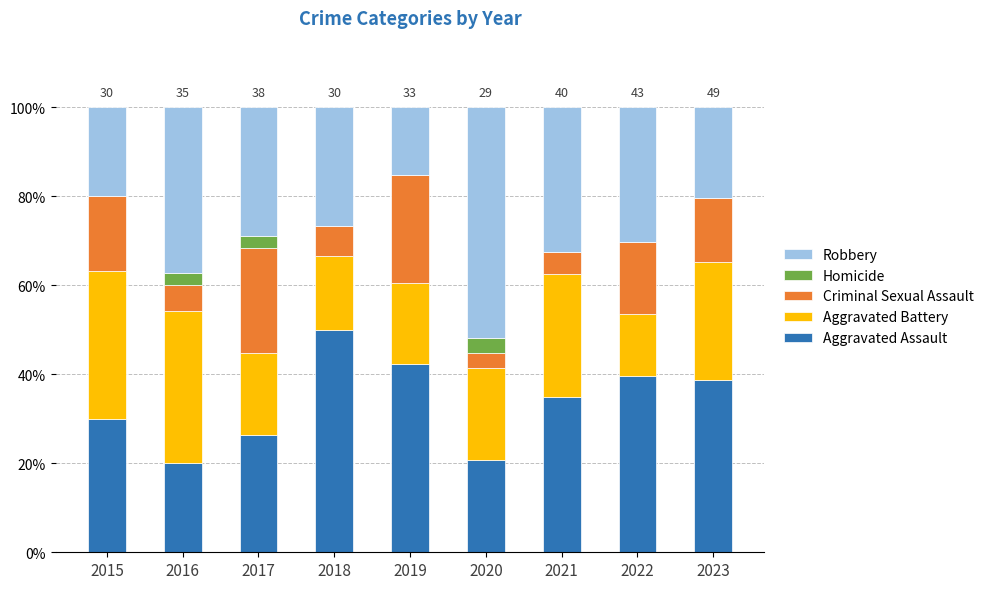

How many data points does each series have?

9